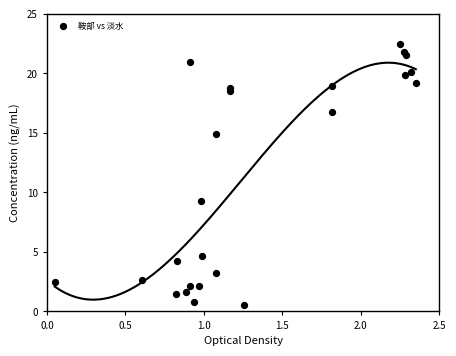

What is the range of X values (max minus min)?

2.3